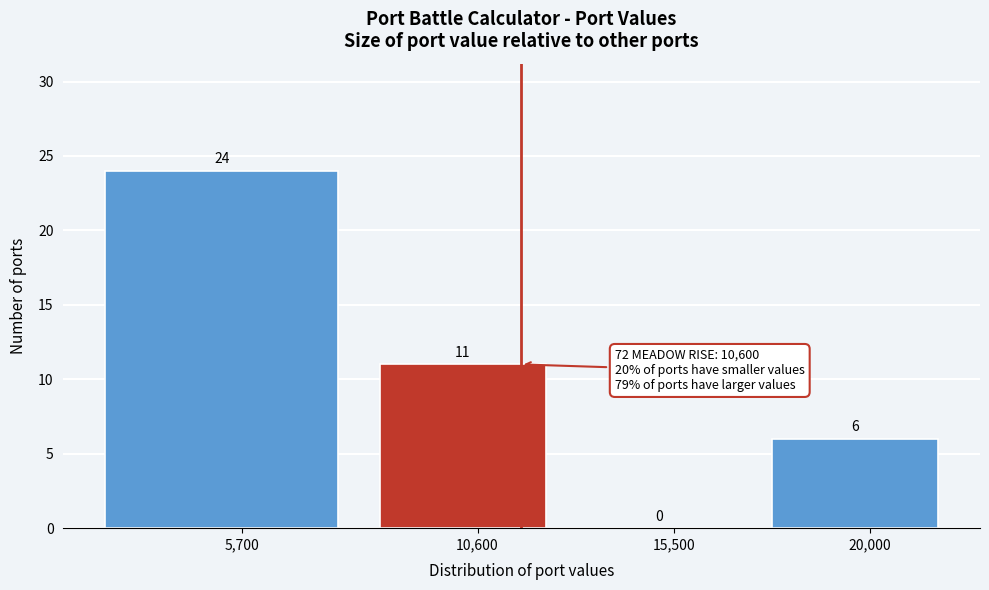

Reading left to right, transcribe all the data shown in this chart.

5,700=24	10,600=11	15,500=0	20,000=6